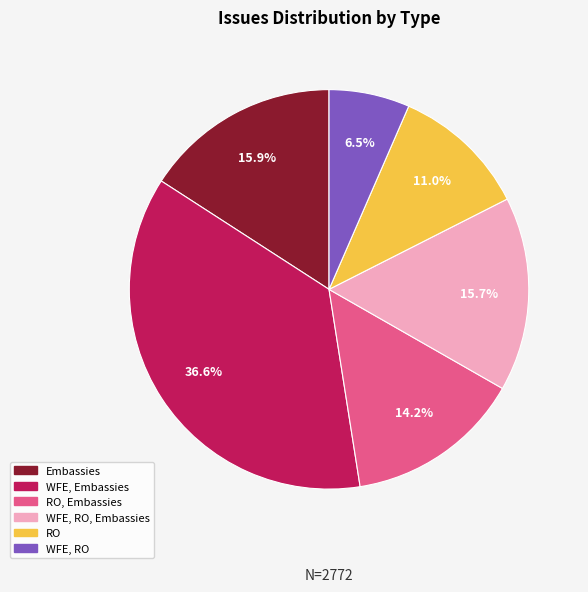

Rank the categories by value from highest to lowest.

WFE, Embassies, Embassies, WFE, RO, Embassies, RO, Embassies, RO, WFE, RO